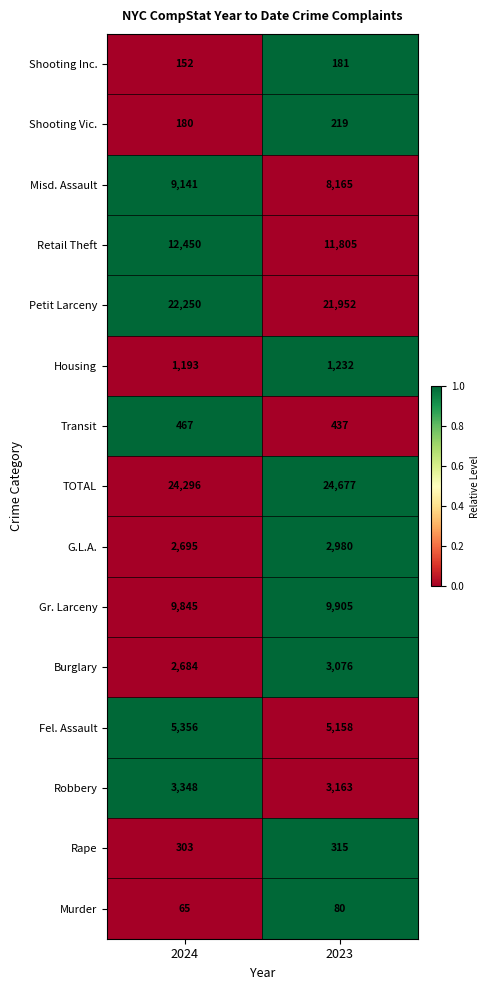

Which series has the largest total across all categories?

TOTAL